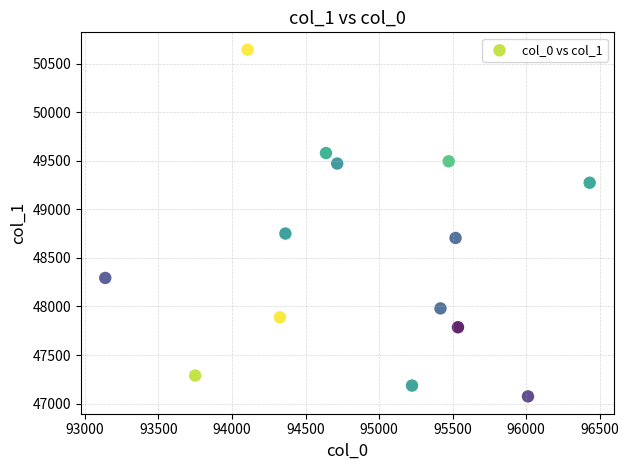

What Y value in the scatter plot is closest to 48858?

48750.1